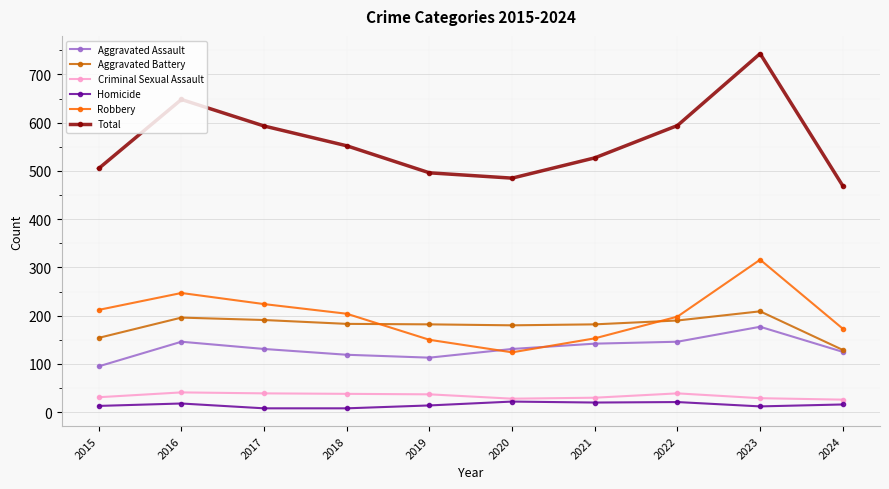

Which series has the largest range (max minus min)?

Total